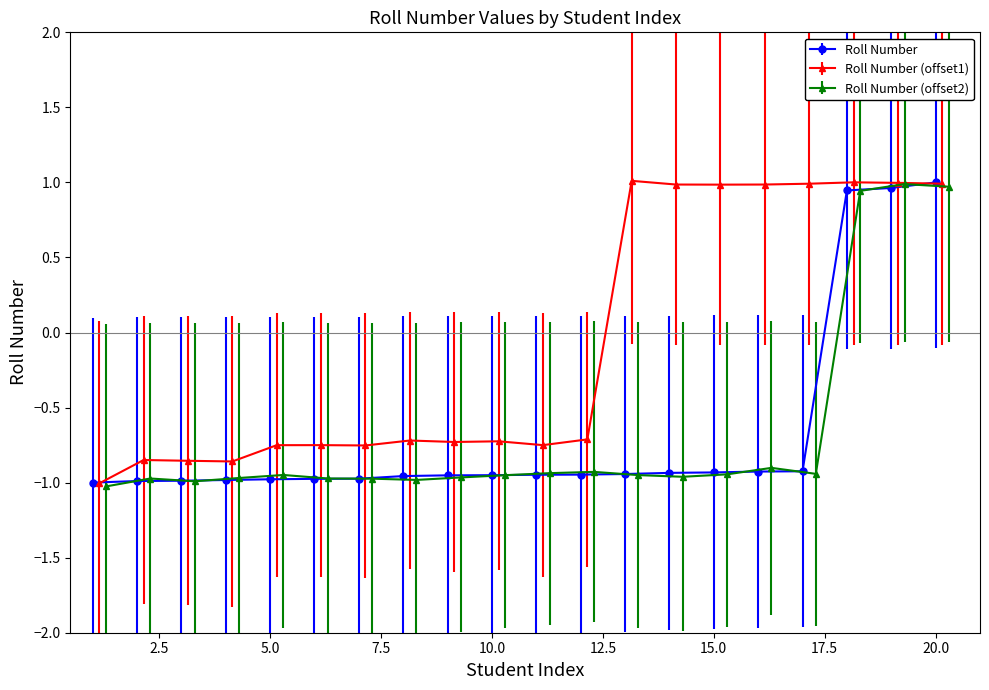

Which has a higher value, 8 or 19?

19